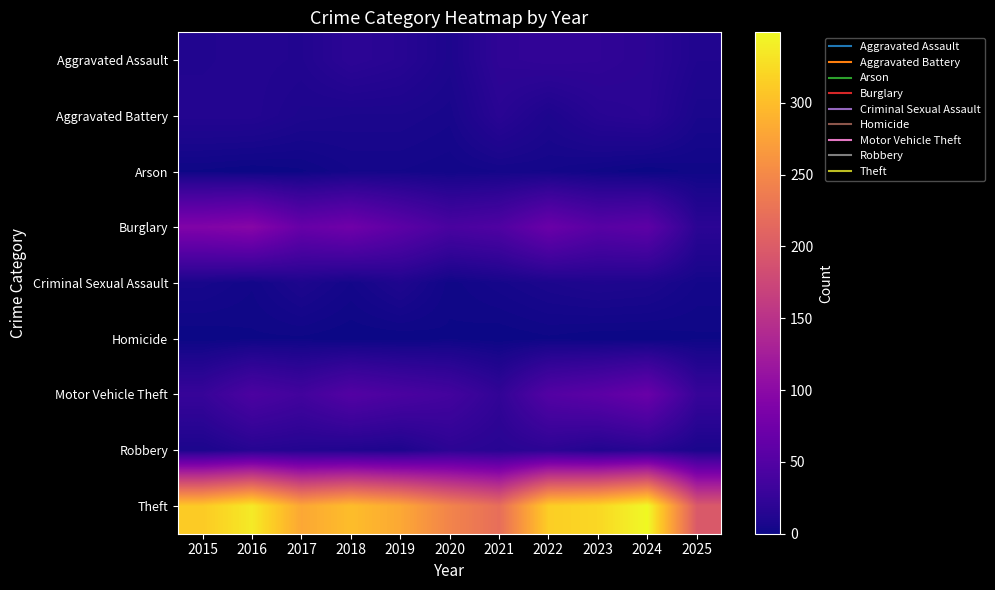

At 2023, list the series in order from largest to smallest.

Theft, Motor Vehicle Theft, Burglary, Aggravated Assault, Aggravated Battery, Robbery, Criminal Sexual Assault, Arson, Homicide